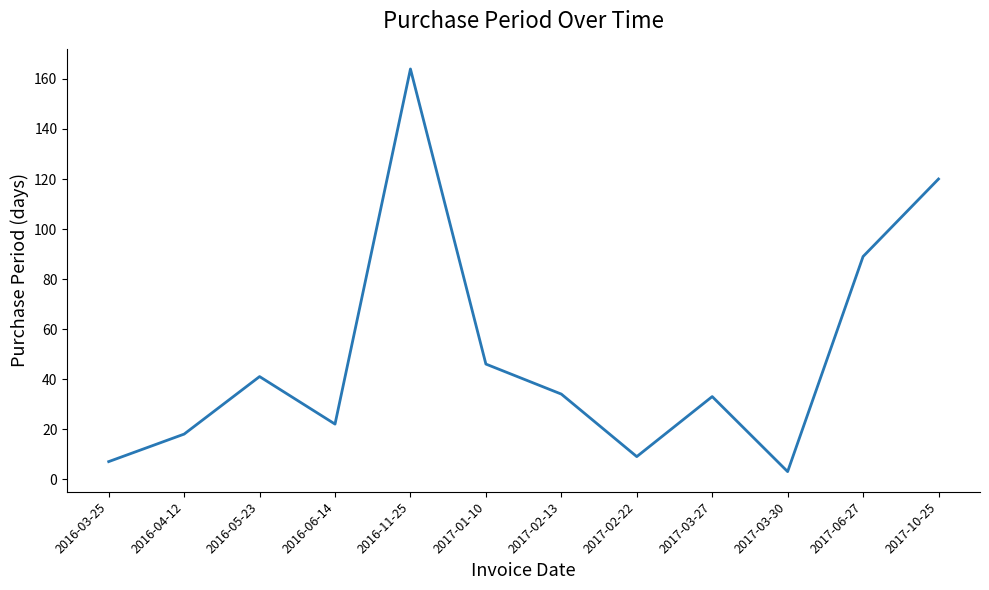

What position from the right is 2016-04-12?

11